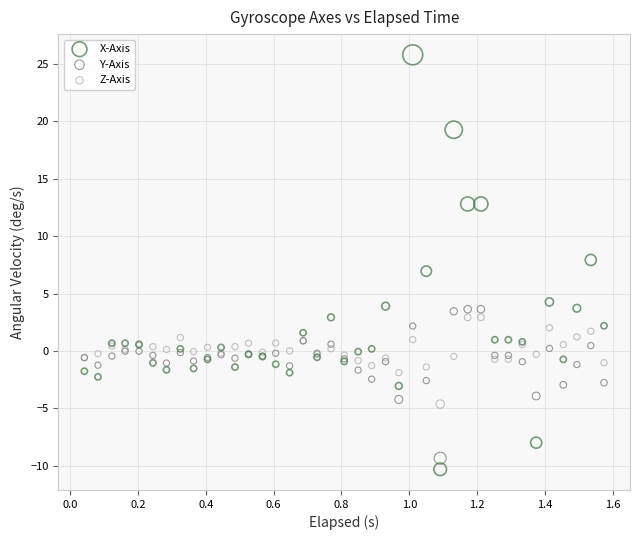

Which series has the largest Y range (max minus min)?

X-Axis